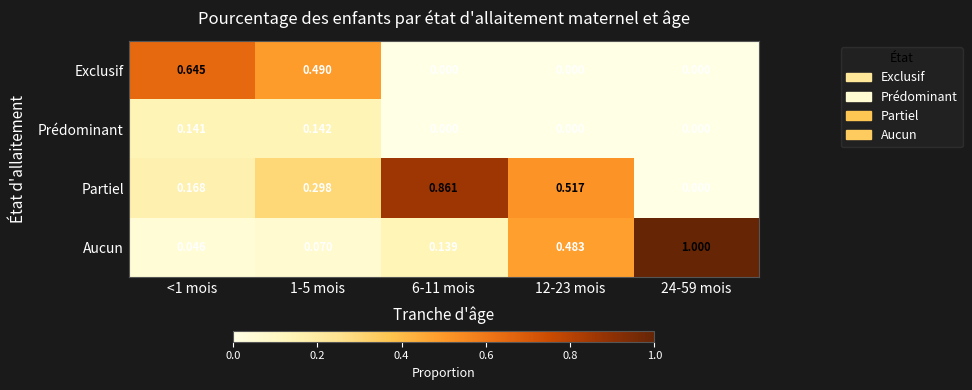

Which series has the largest total across all categories?

Partiel